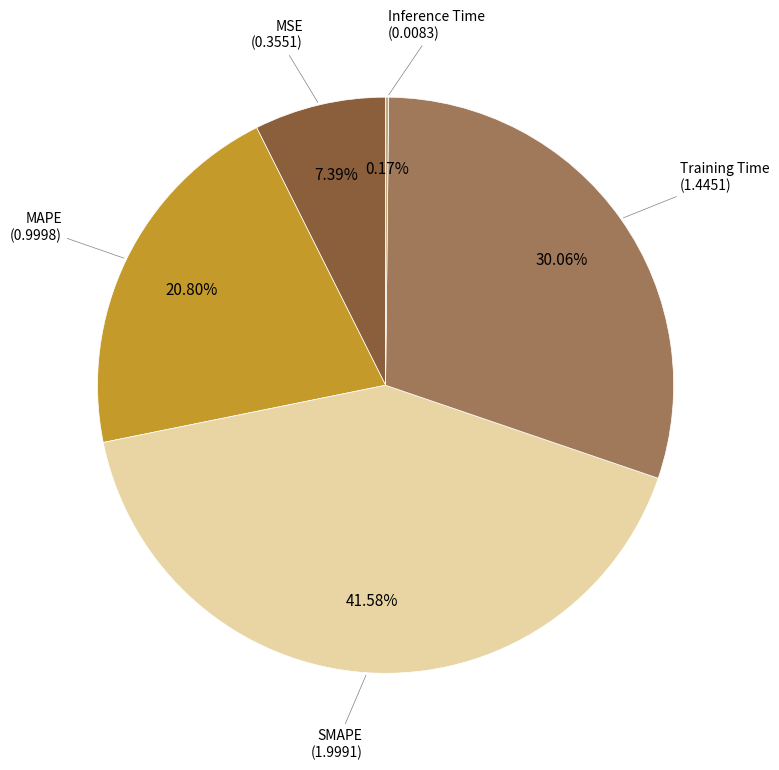

Is there a majority slice in this chart?

No